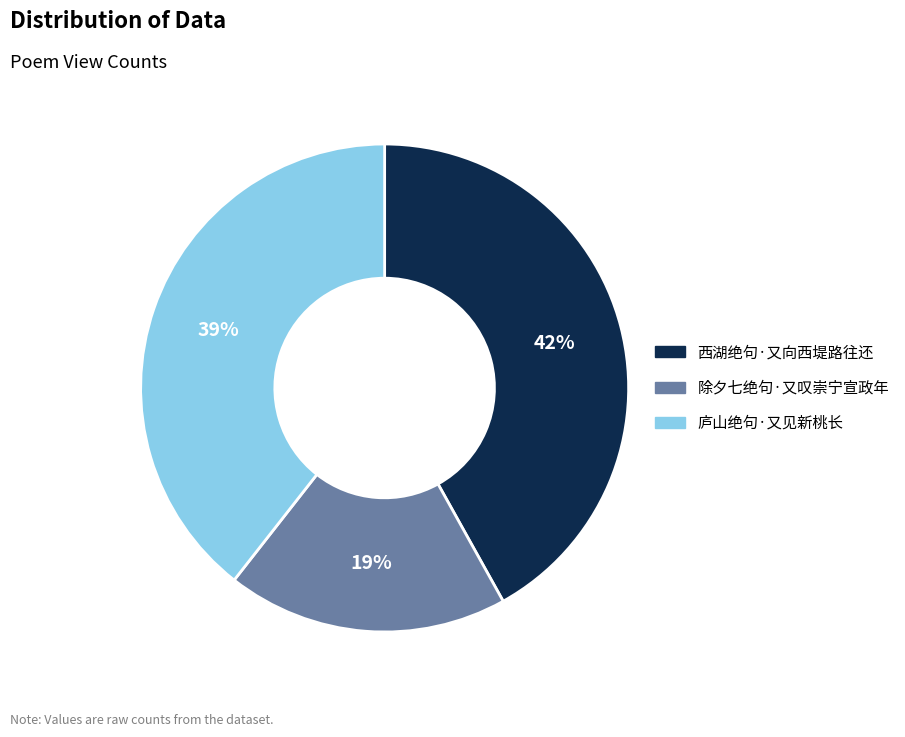

To the nearest percent, what is the average slice percentage?

33%